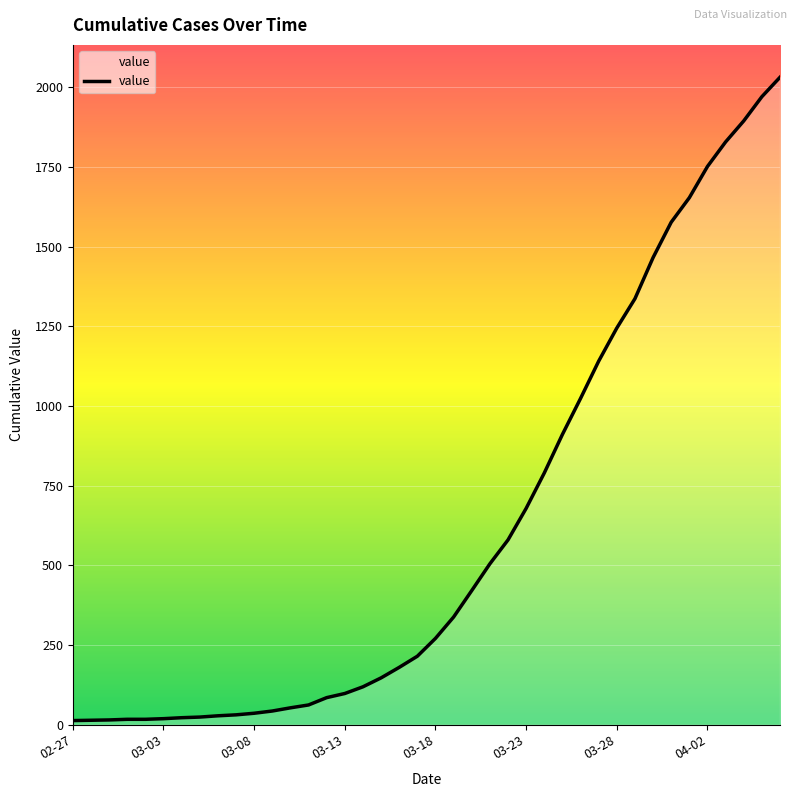

What is the greatest value displayed?

2032